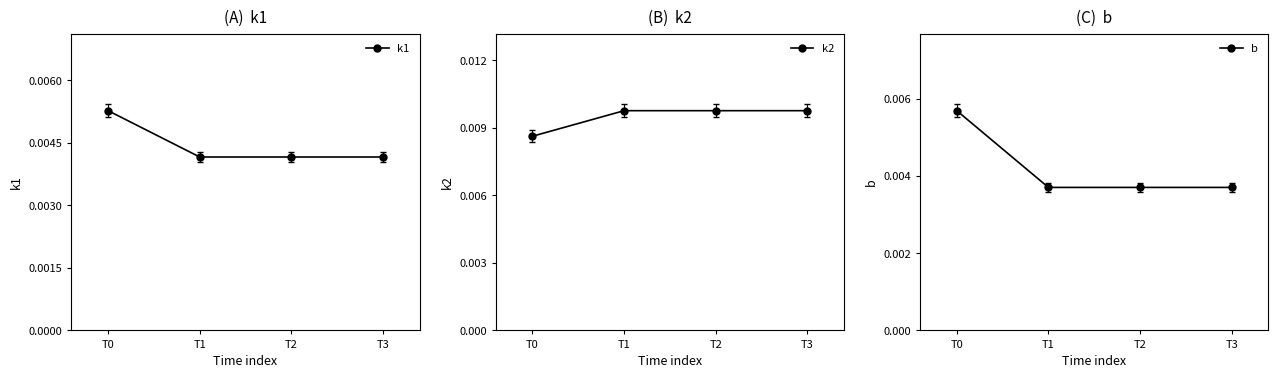

Is it true that k2 equals 0.0 at T1?

False